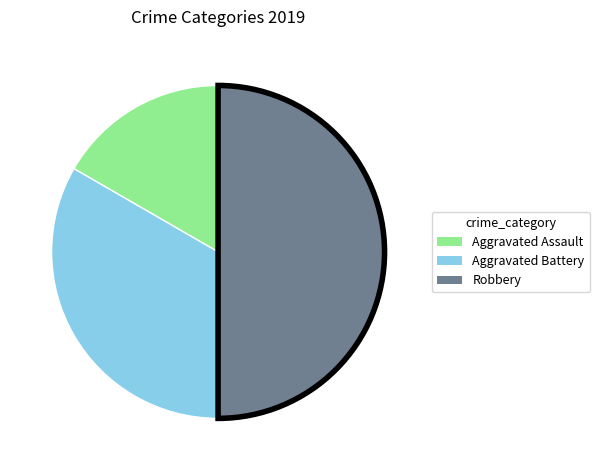

Rank the categories by value from lowest to highest.

Aggravated Assault, Aggravated Battery, Robbery